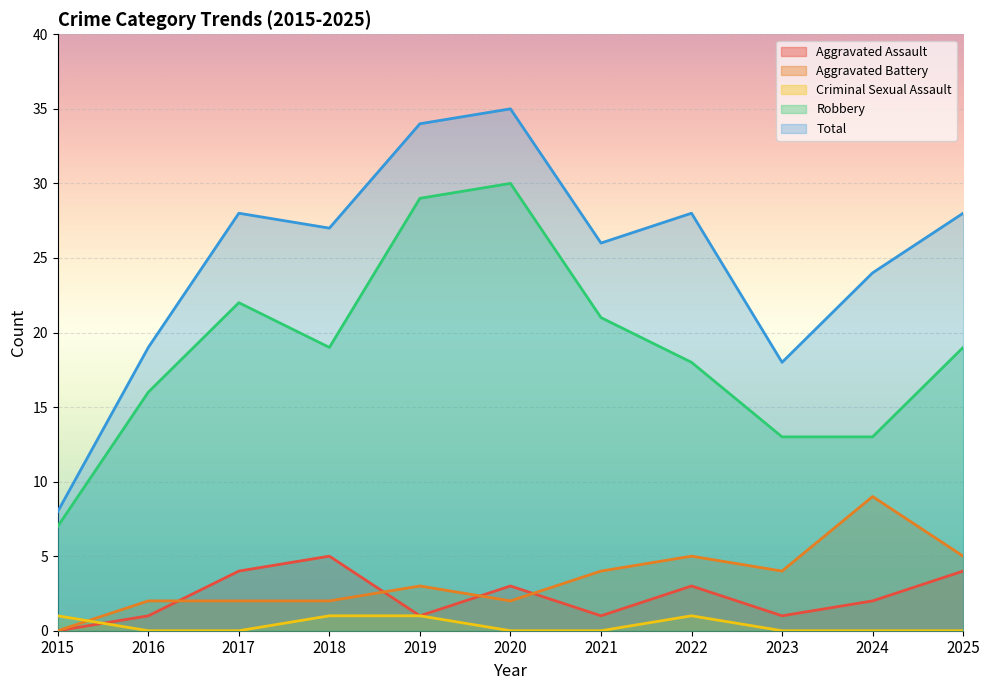

Which label corresponds to the largest value in the chart?

2020